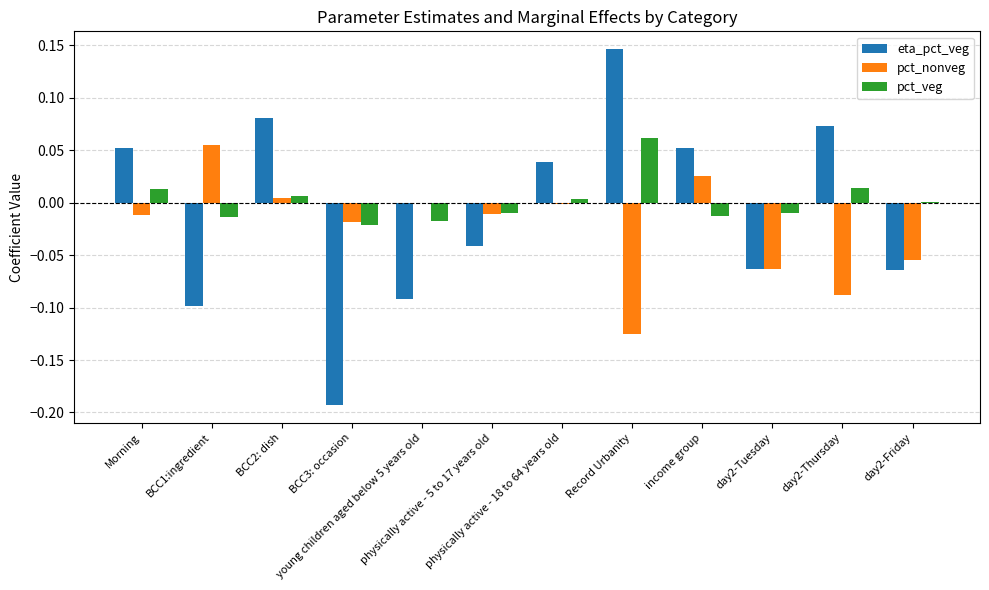

What is the sum of all pct_nonveg values?

-0.3